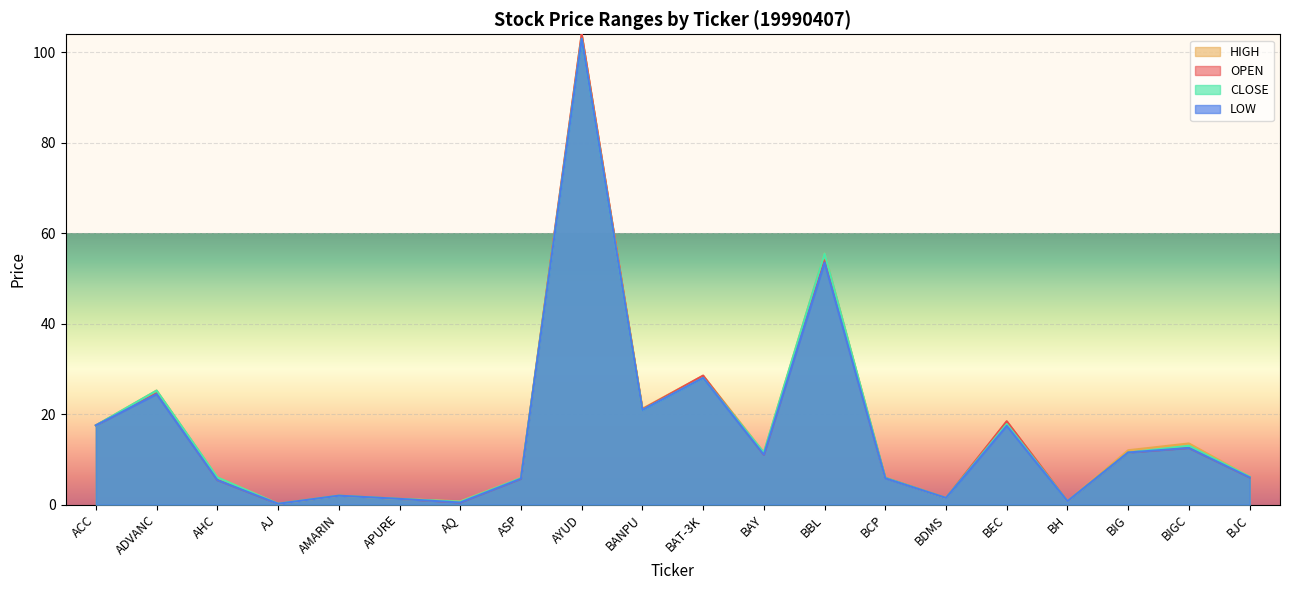

How many lines are shown in the chart?

4